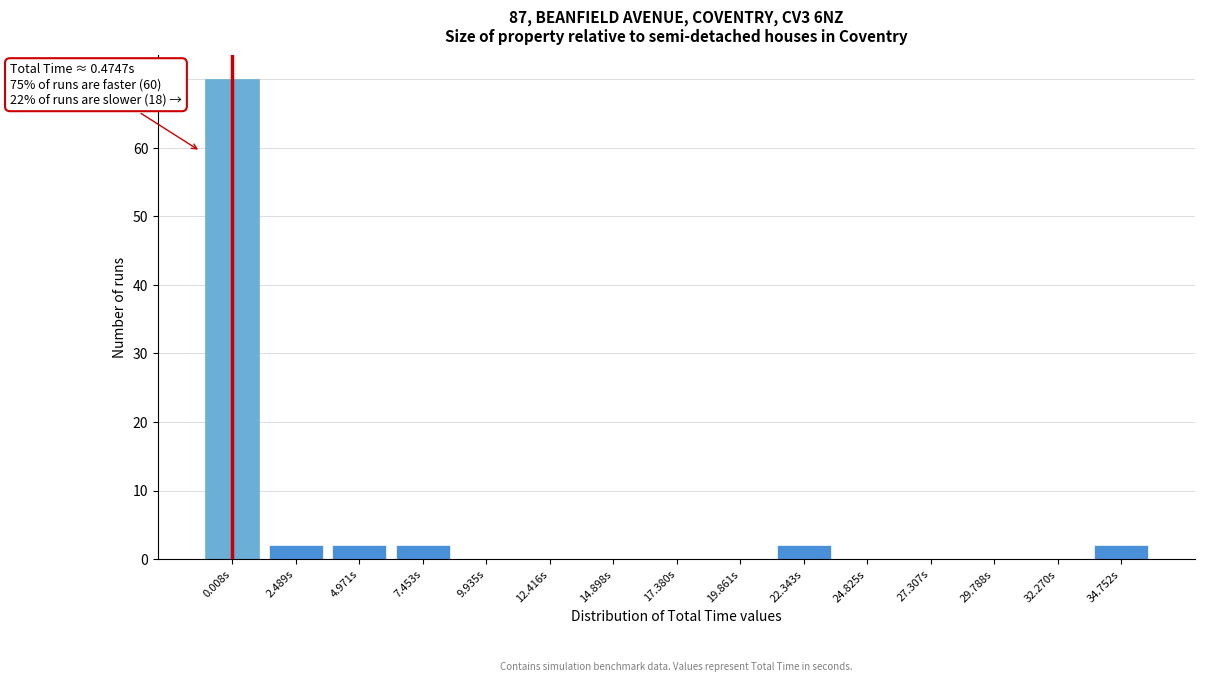

Reading left to right, transcribe all the data shown in this chart.

0.008s=70	2.489s=2	4.971s=2	7.453s=2	9.935s=0	12.416s=0	14.898s=0	17.380s=0	19.861s=0	22.343s=2	24.825s=0	27.307s=0	29.788s=0	32.270s=0	34.752s=2